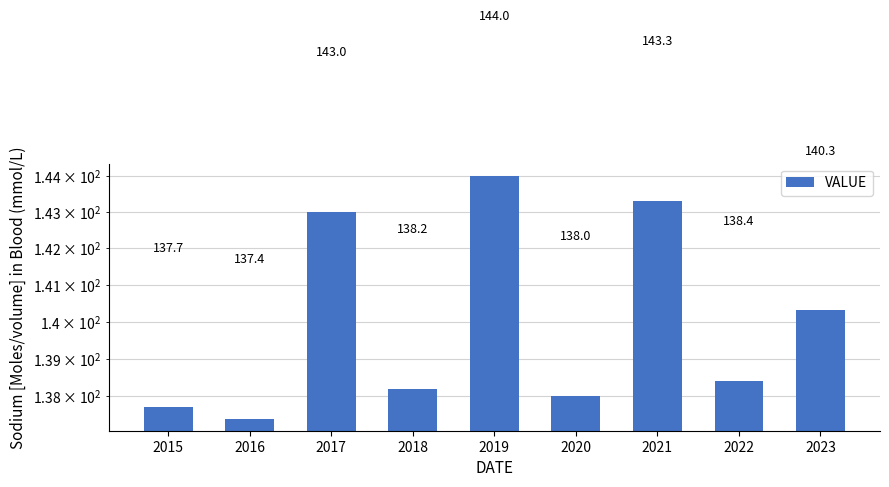

Approximately how many times larger is the value at 2015 compared to 2017?

1.0